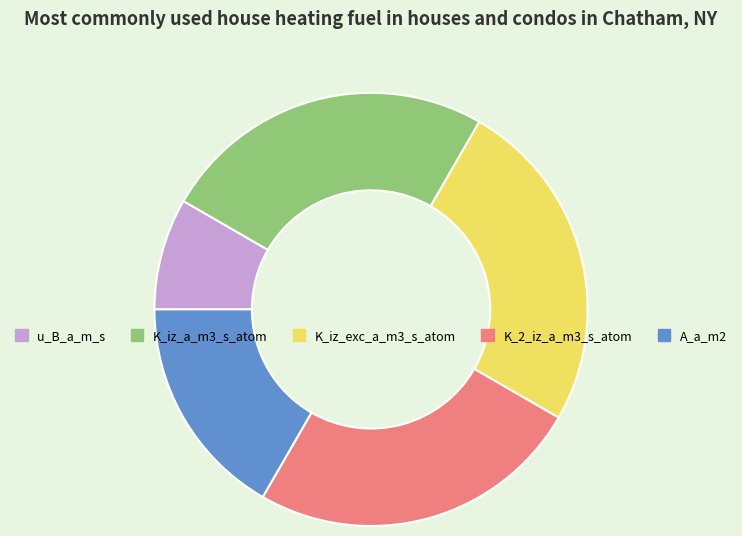

The K_2_iz_a_m3_s_atom slice represents 37% of the pie. True or false?

False